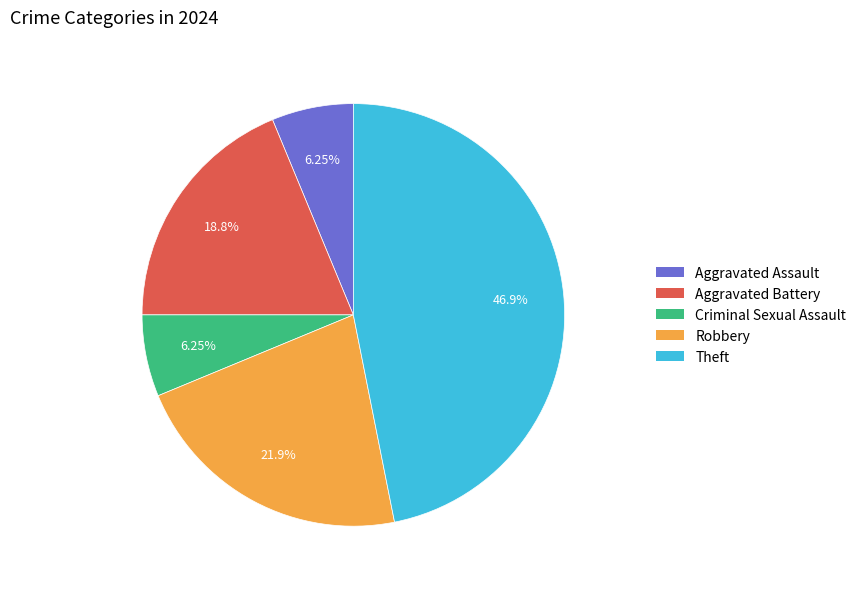

Does any single category account for the majority?

No